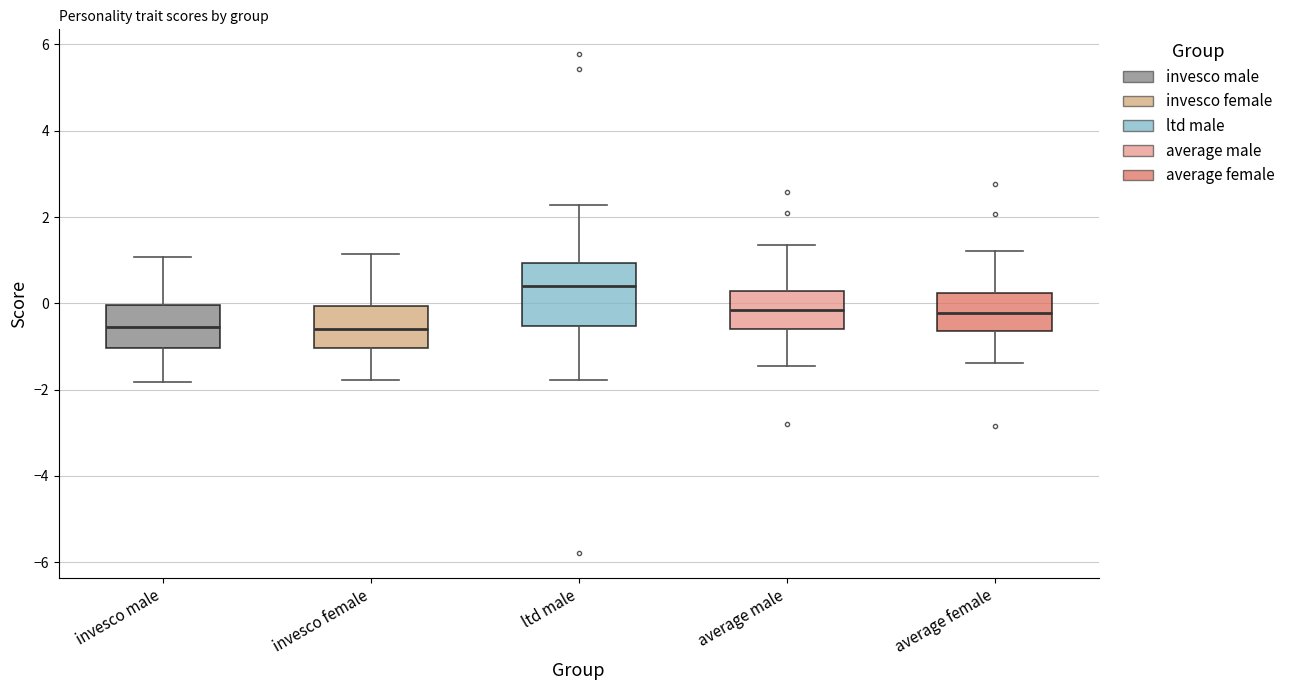

Reading left to right, transcribe this box plot: for each box, give where its median line is, the range the box spans, and where its two whiskers end, as read against the y-axis. The values are not printed on the chart, so give them approximately, as read against the axis.

invesco male: median -0.6, box -1.0 to 0.0, whiskers -1.8 to 1.0
invesco female: median -0.6, box -1.0 to 0.0, whiskers -1.8 to 1.2
ltd male: median 0.4, box -0.6 to 1.0, whiskers -1.8 to 2.2
average male: median -0.2, box -0.6 to 0.2, whiskers -1.4 to 1.4
average female: median -0.2, box -0.6 to 0.2, whiskers -1.4 to 1.2